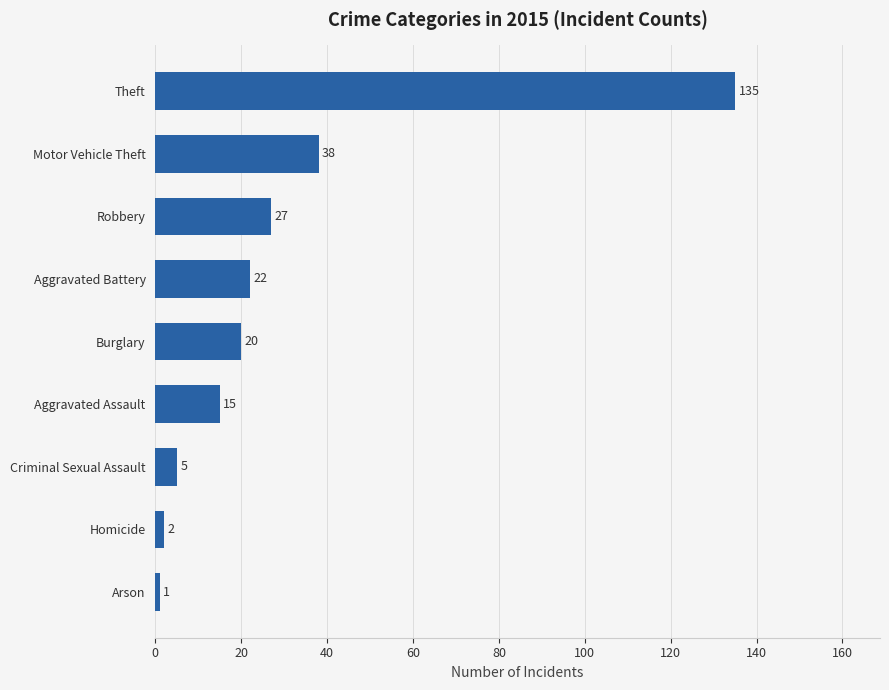

True or false: the data shows 22 at Aggravated Battery.

True